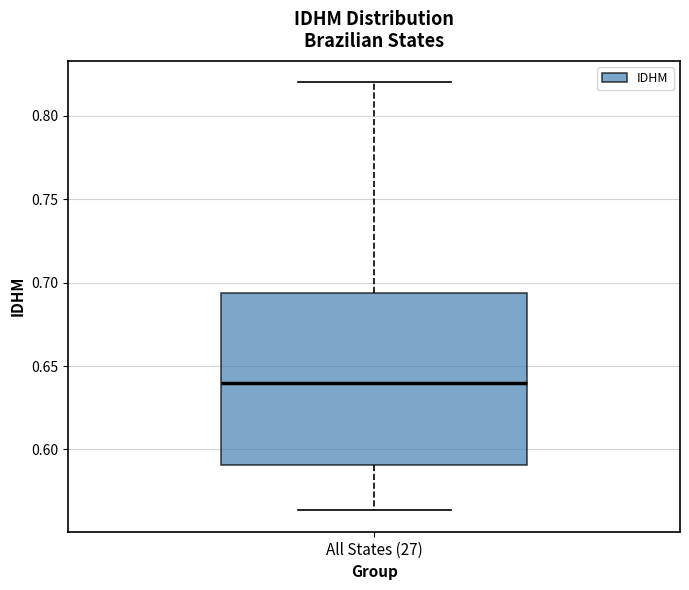

Transcribe this box plot: give where the median line is, the range the box spans, and where the two whiskers end, as read against the y-axis. The values are not printed on the chart, so give them approximately, as read against the axis.

median 0.640, box 0.590 to 0.695, whiskers 0.565 to 0.820